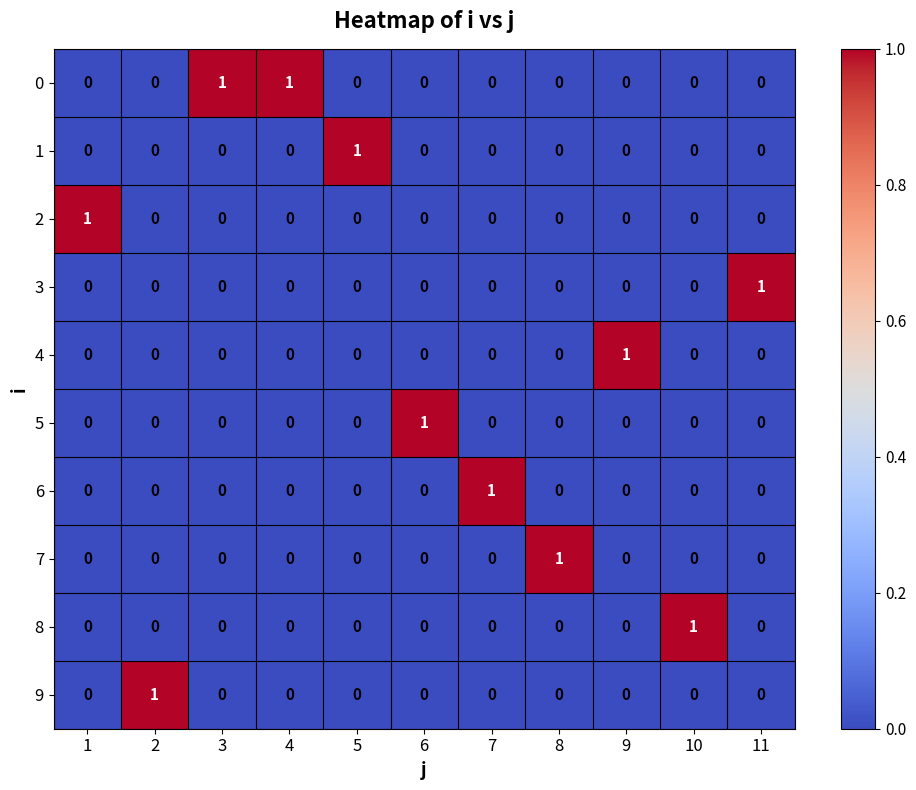

Is it true that 9 equals 1 at 9?

False